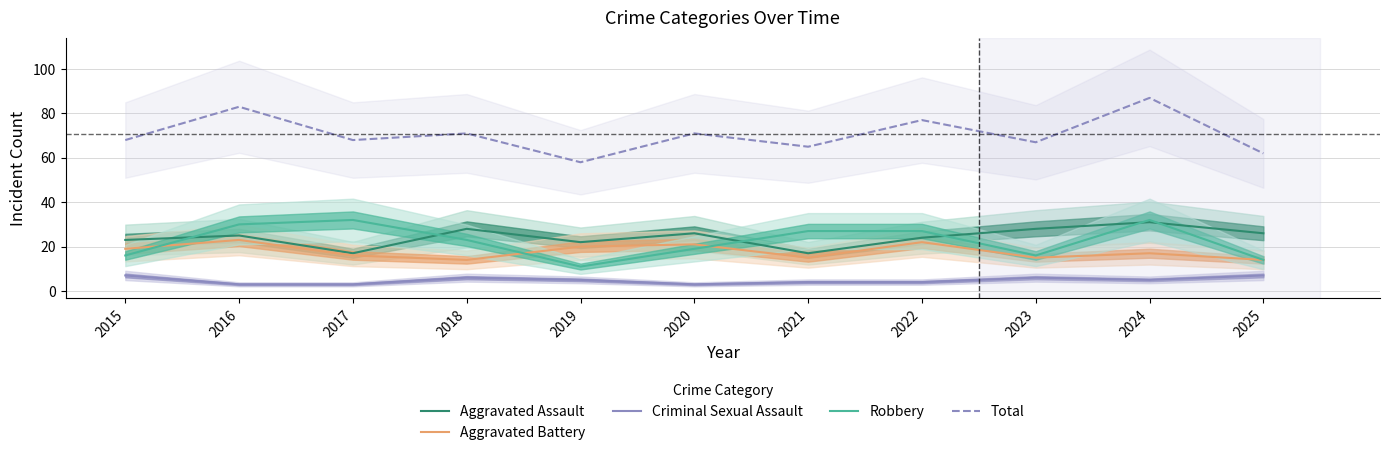

Is it true that Criminal Sexual Assault equals 7 at 2015?

True